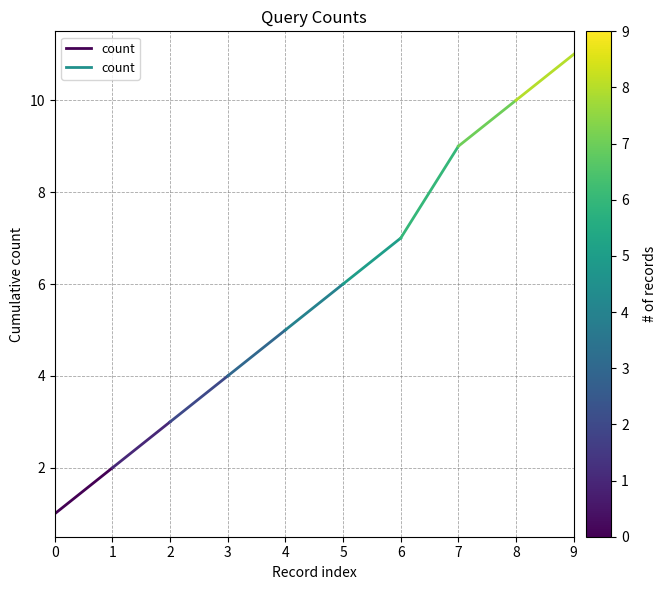

What is the difference between the values at 0 and 1?

1